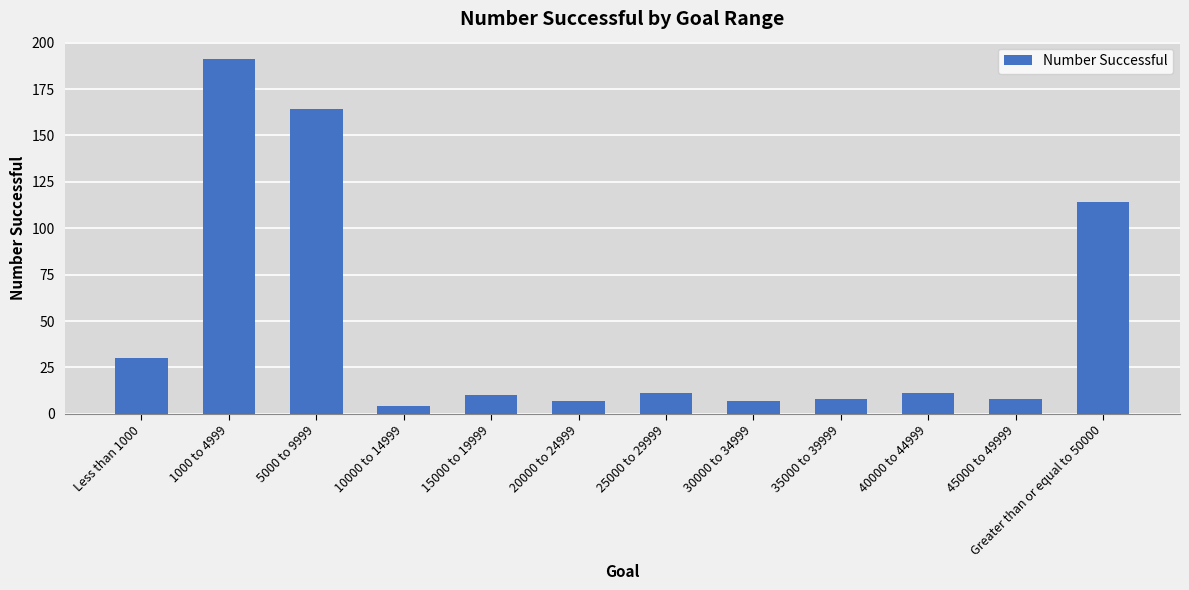

Reading right to left, list all the values displayed in this chart.

114	8	11	8	7	11	7	10	4	164	191	30